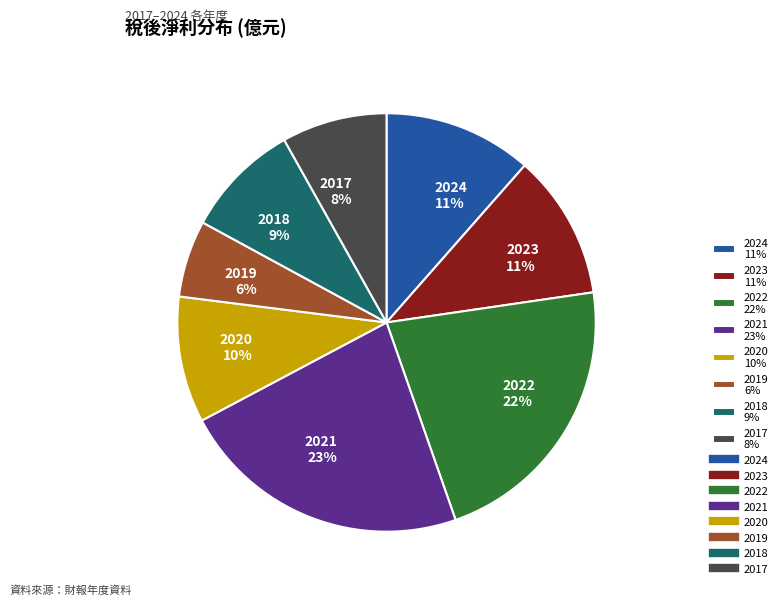

To the nearest percent, what is the average slice percentage?

12%